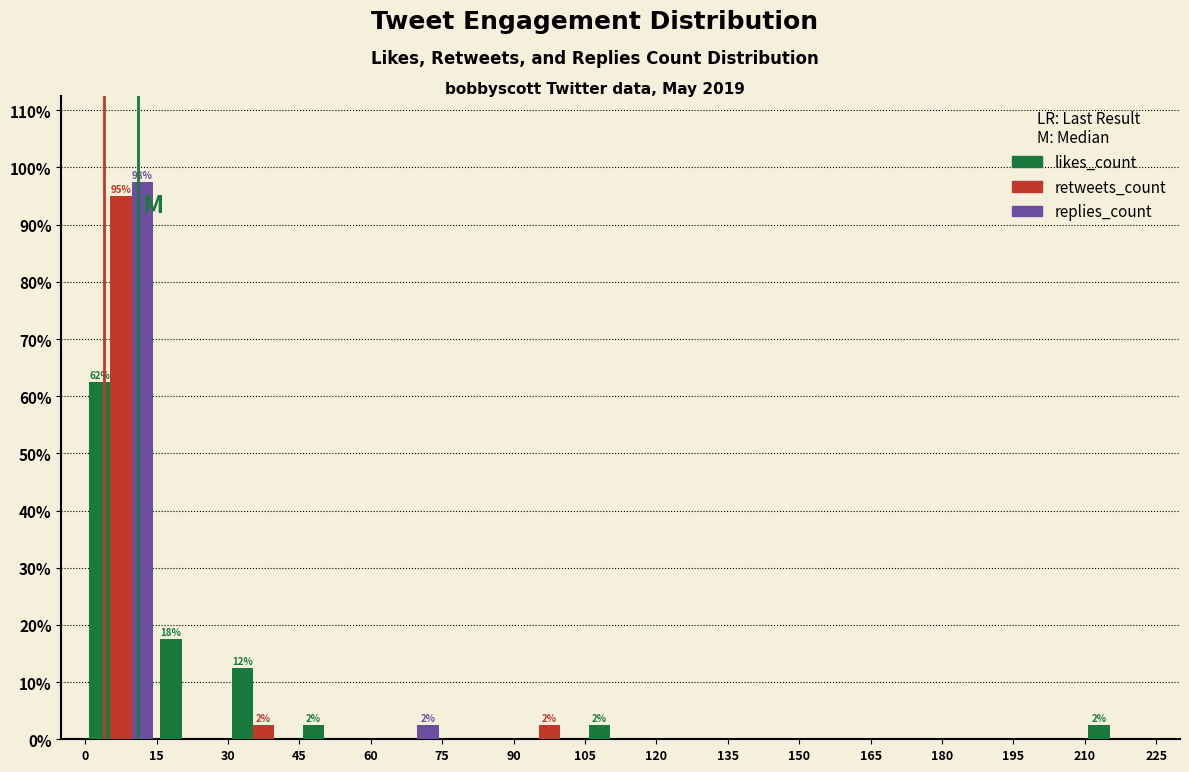

In the replies_count series, which range on the x-axis has the tallest bar?

0 to 15